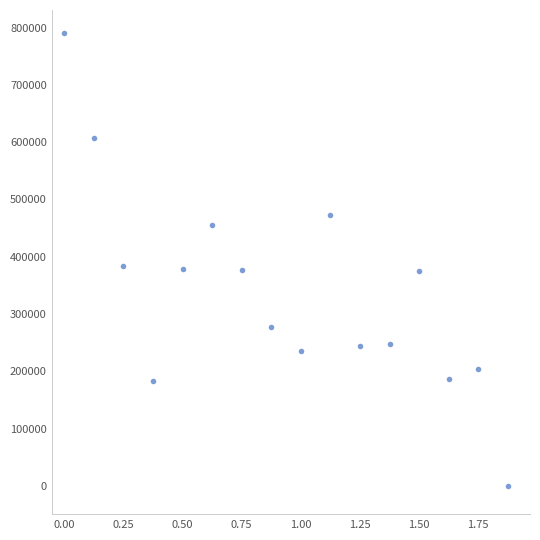

What is the range of Y values (max minus min)?

791250